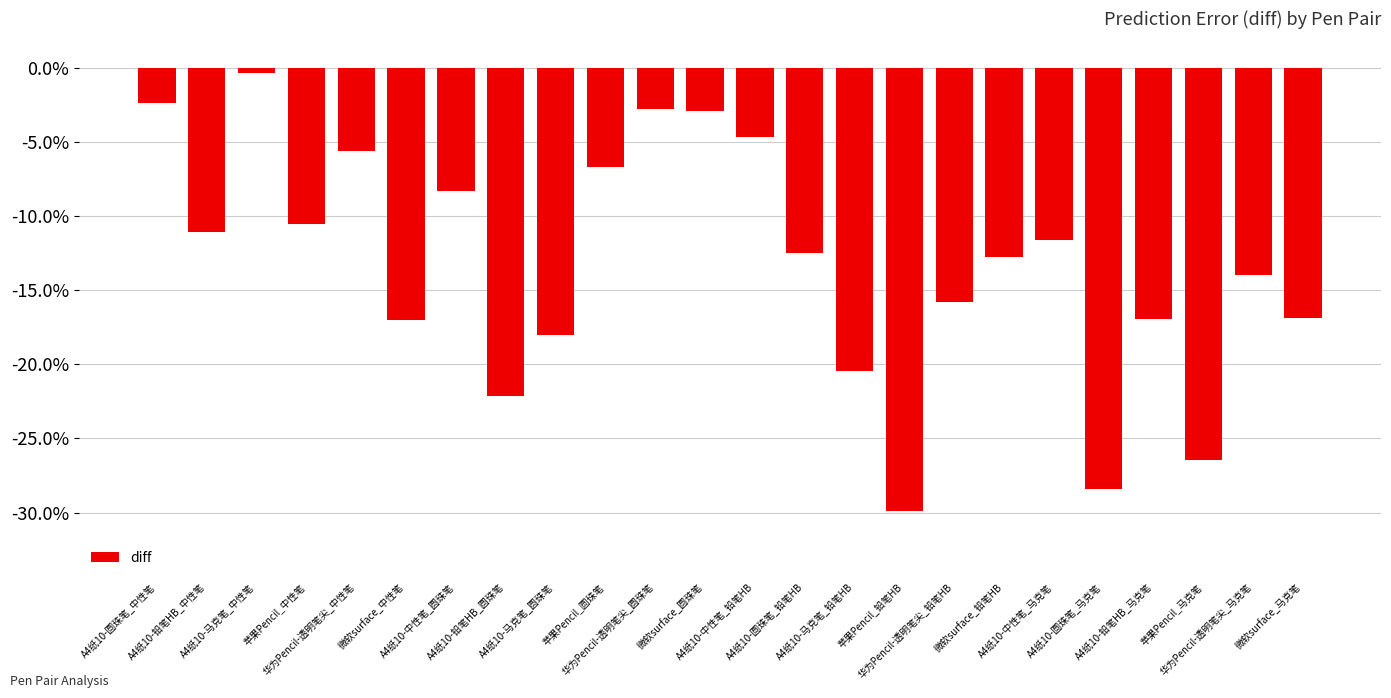

Does the chart contain any negative values?

Yes